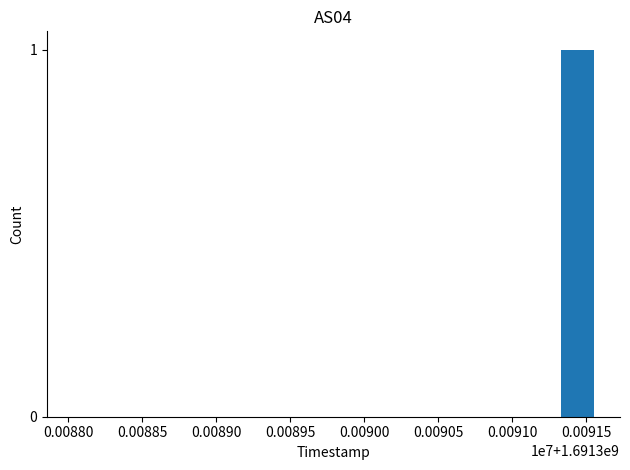

Are the bars horizontal?

No